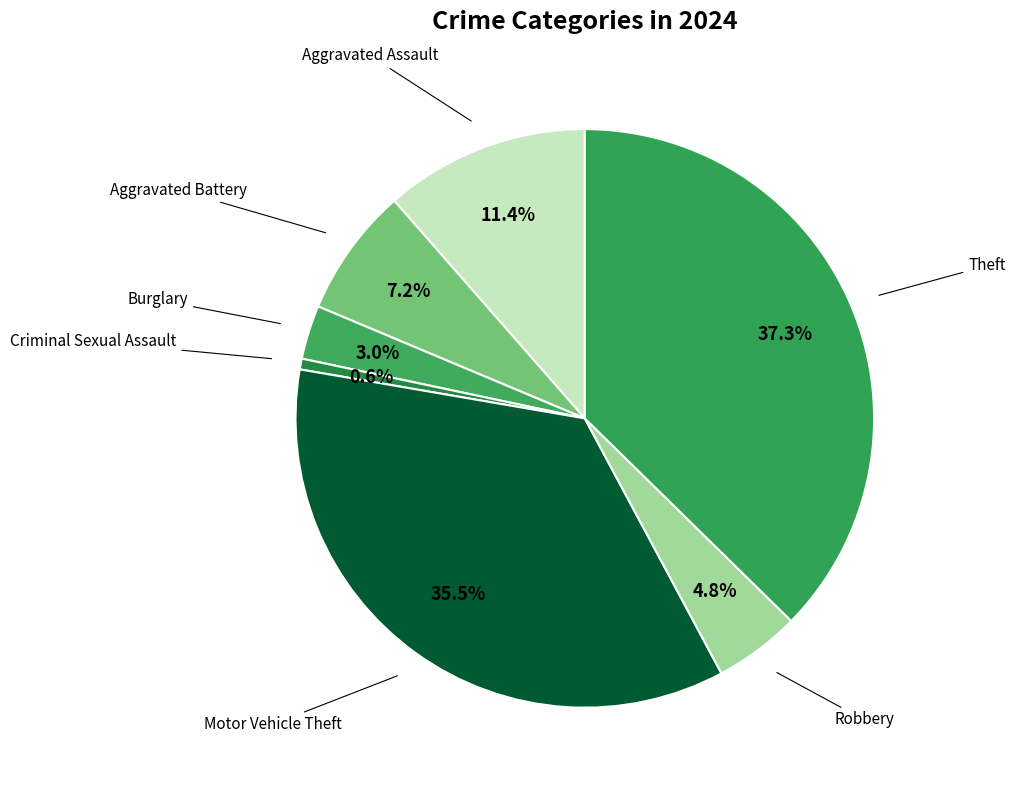

Count the number of slices in the pie.

7